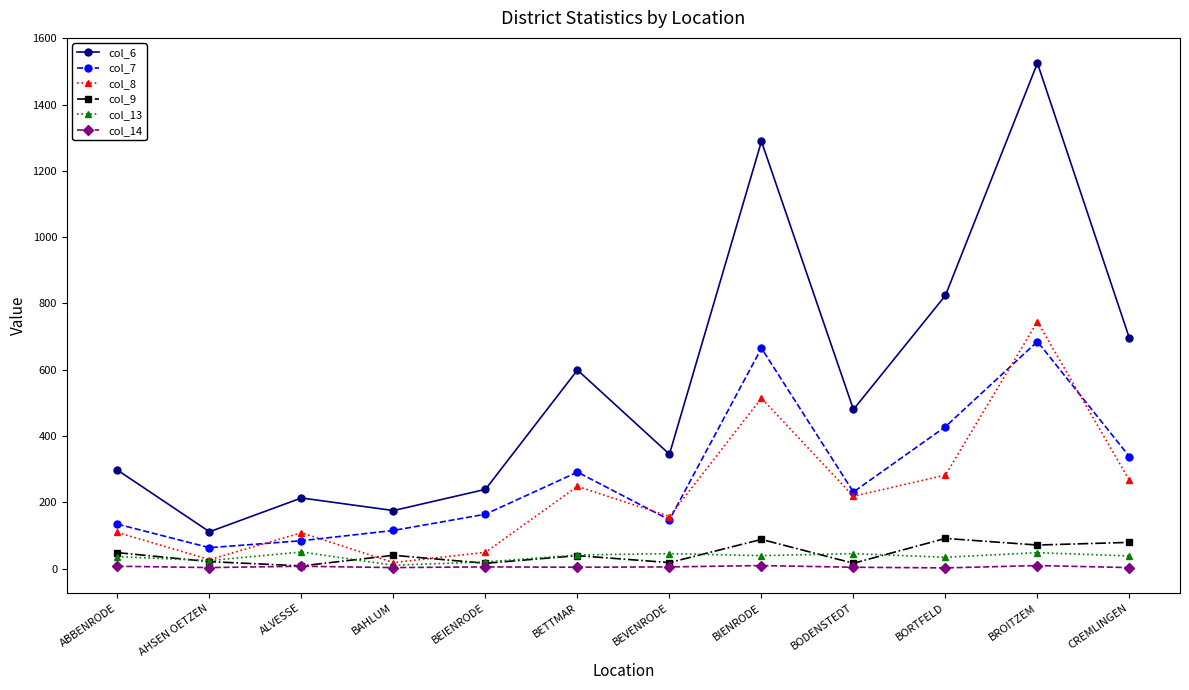

At which label does col_6 reach its peak?

BROITZEM